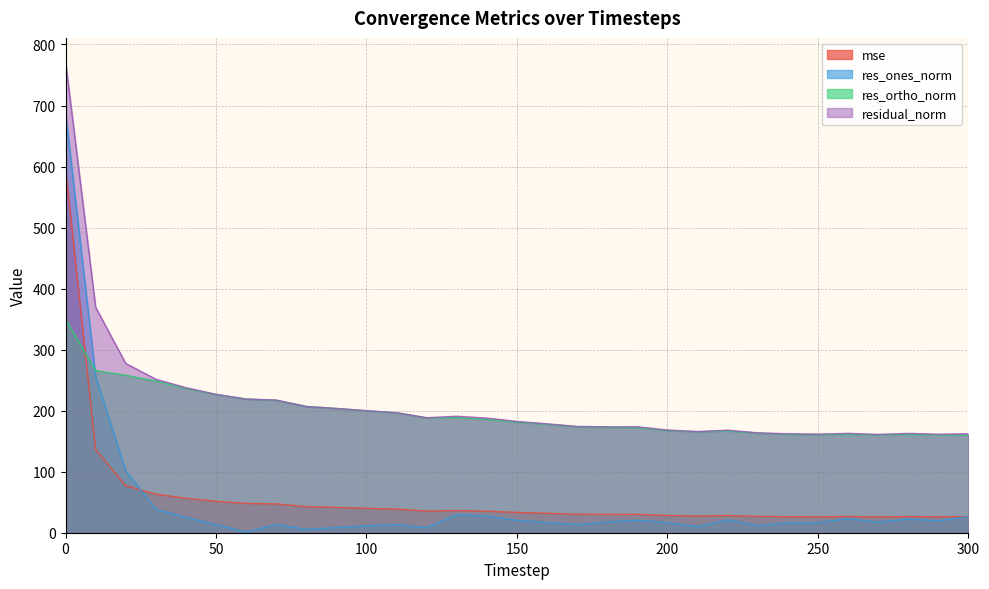

What is the spread (max minus min) of values at 60?

218.0